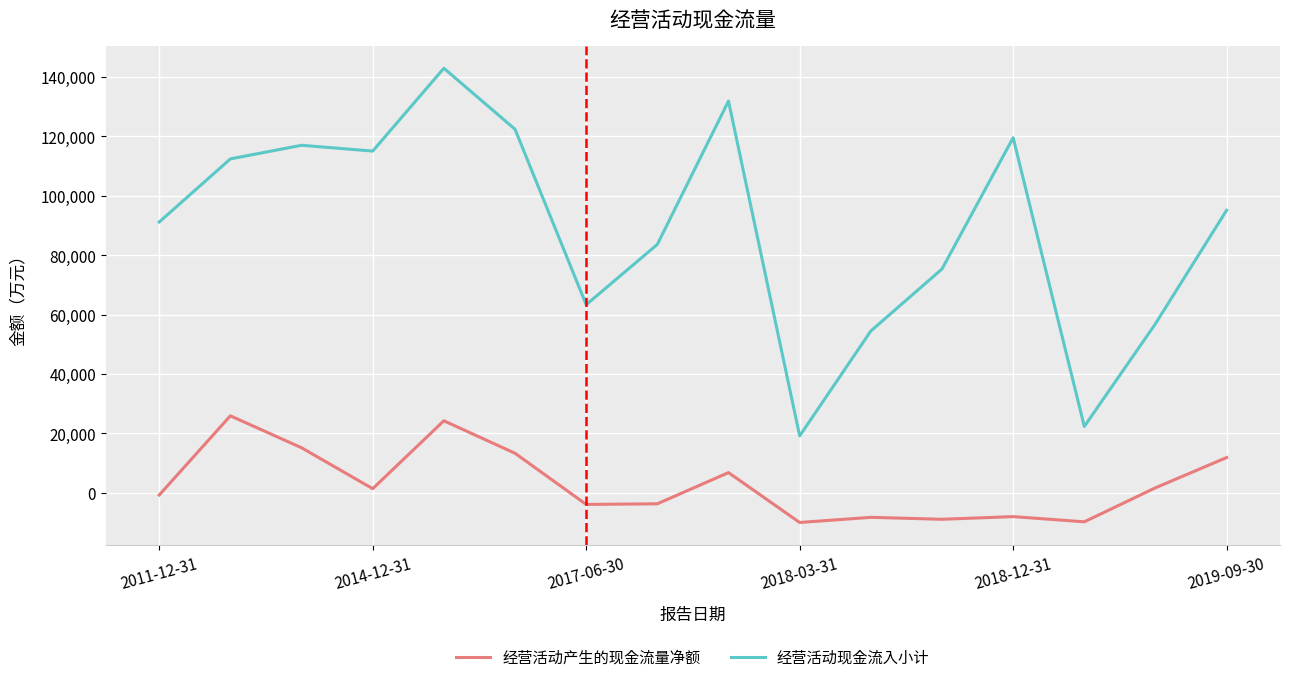

What is the greatest value displayed?

142902